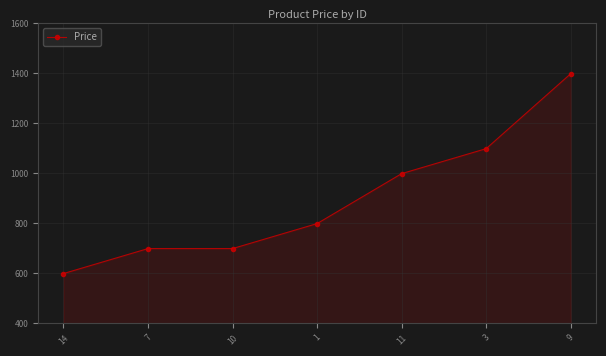

What is the smallest value displayed?

599